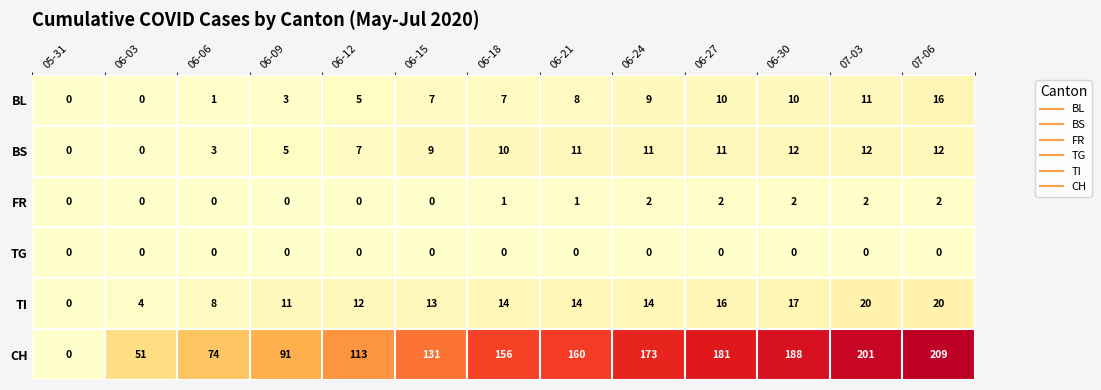

What is the sum of the TI values at 07-06 and 06-06?

28